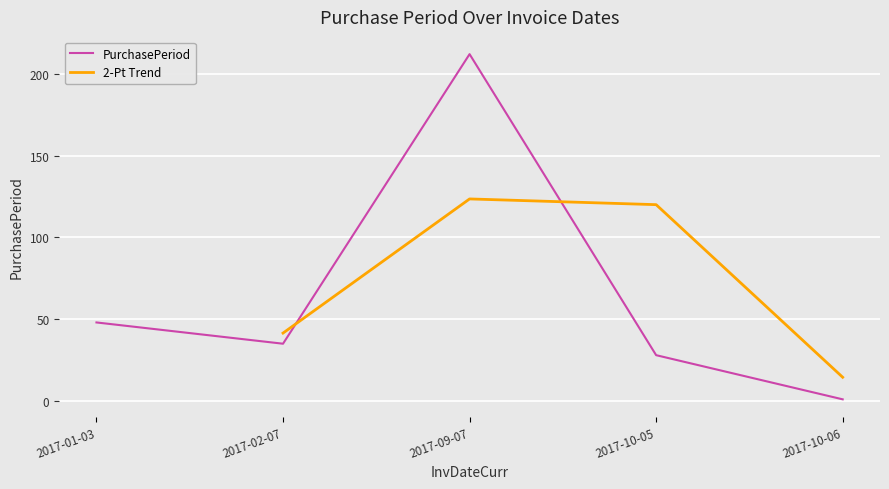

What is the label of the 4th point from the right?

2017-02-07